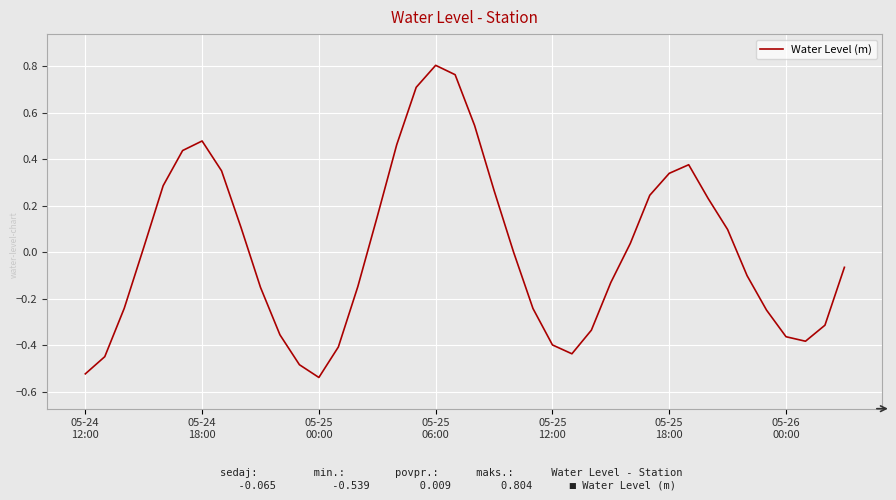

What is the difference between the maximum and minimum values?

1.3